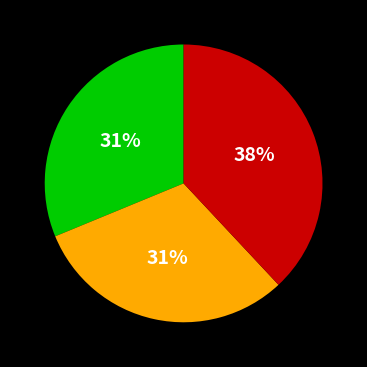

Does any single category account for the majority?

No